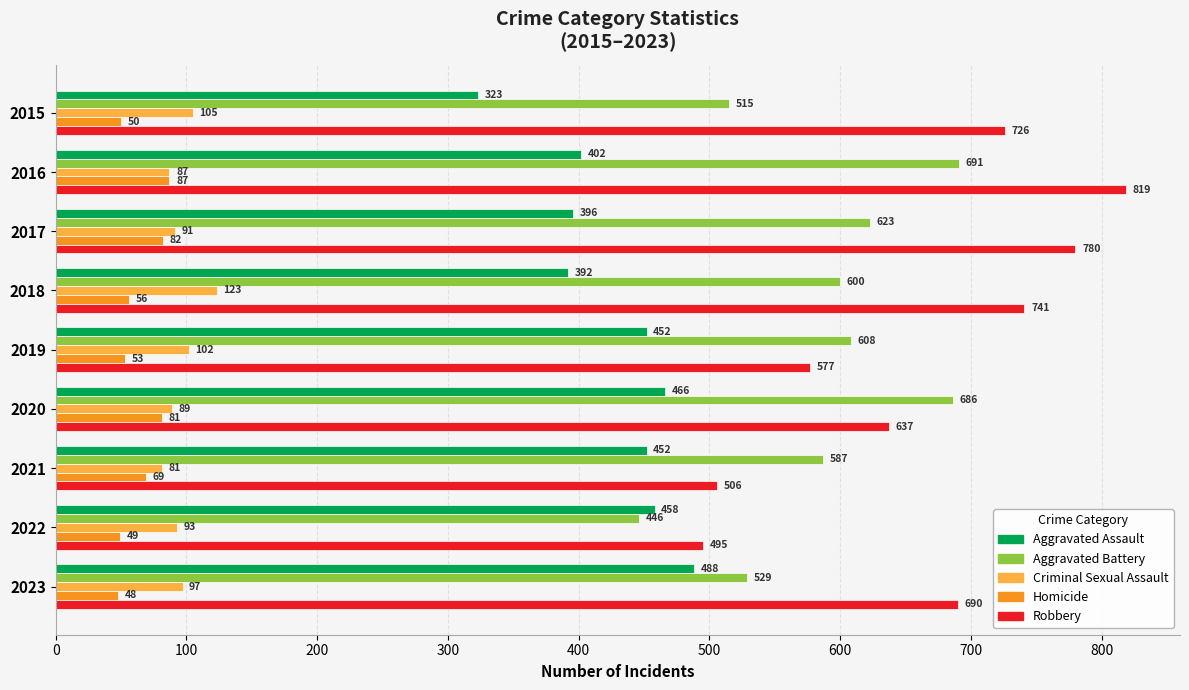

What are all the series names shown in the legend?

Aggravated Assault, Aggravated Battery, Criminal Sexual Assault, Homicide, Robbery